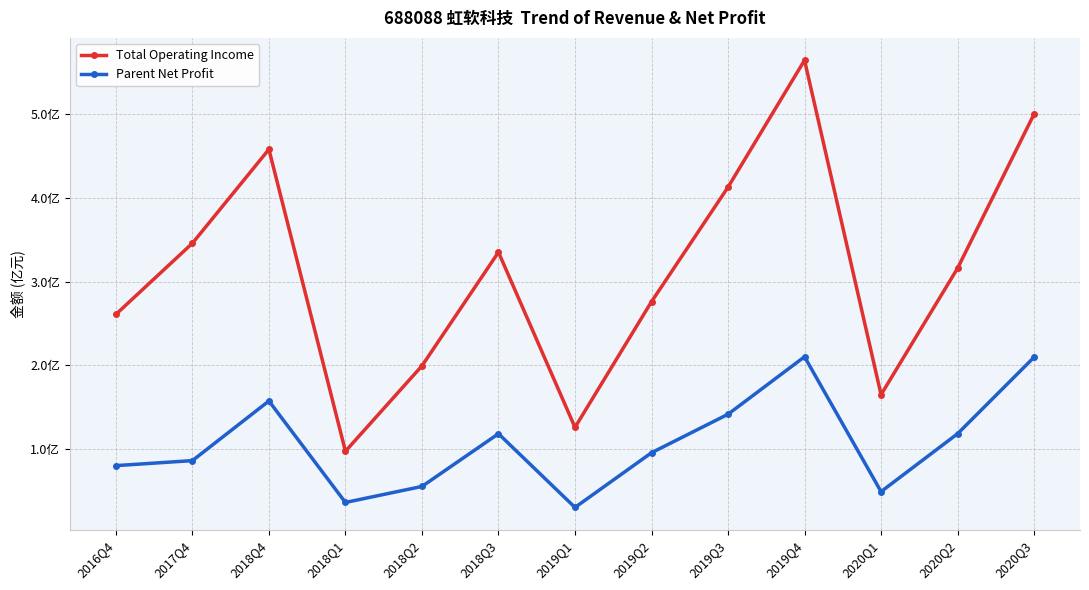

Reading left to right, extract all data points from this chart.

Total Operating Income: 2.6	3.5	4.6	1.0	2.0	3.4	1.3	2.8	4.1	5.6	1.7	3.2	5.0
Parent Net Profit: 0.8	0.9	1.6	0.4	0.6	1.2	0.3	1.0	1.4	2.1	0.5	1.2	2.1